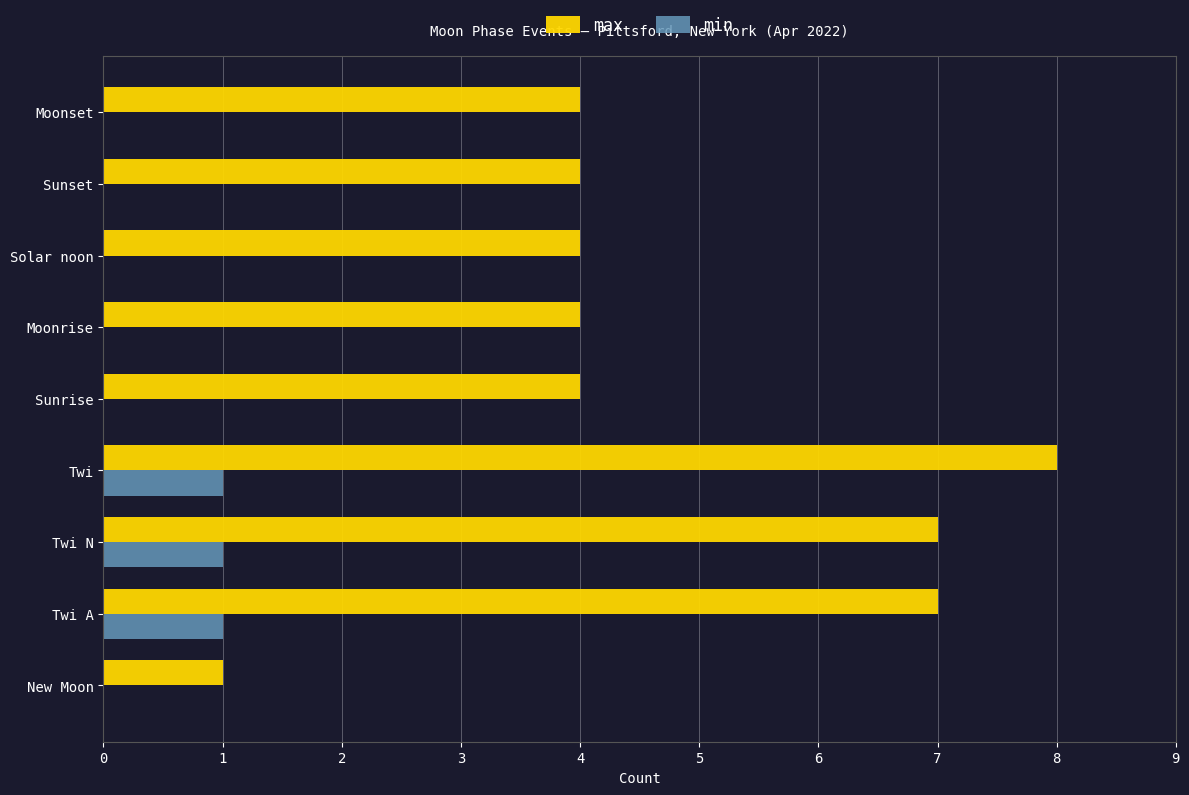

The value of min at Twi N is 2. True or false?

False